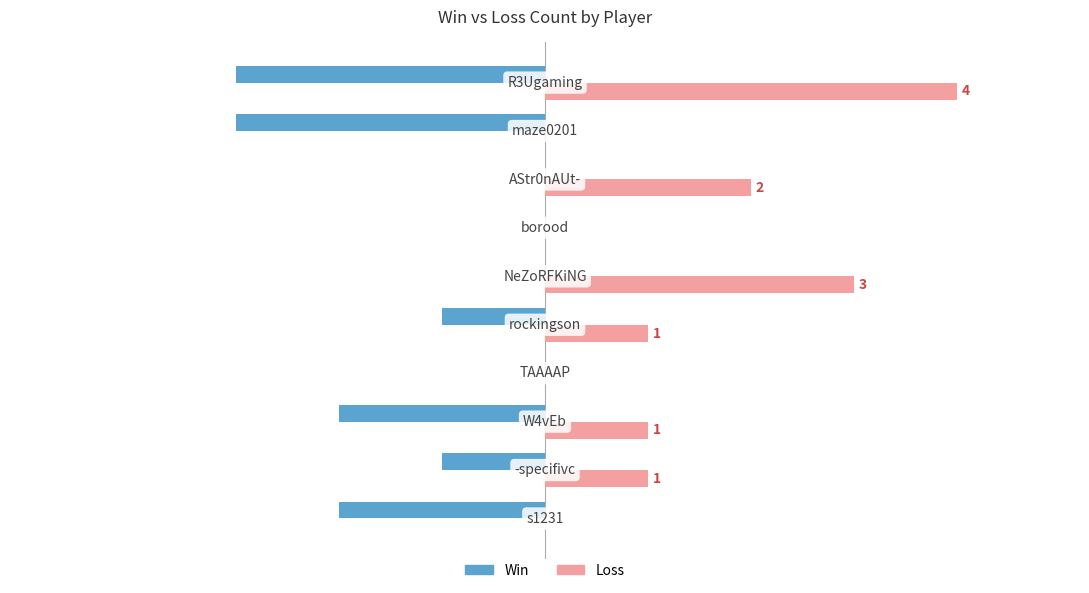

Which series has the largest total across all categories?

Loss